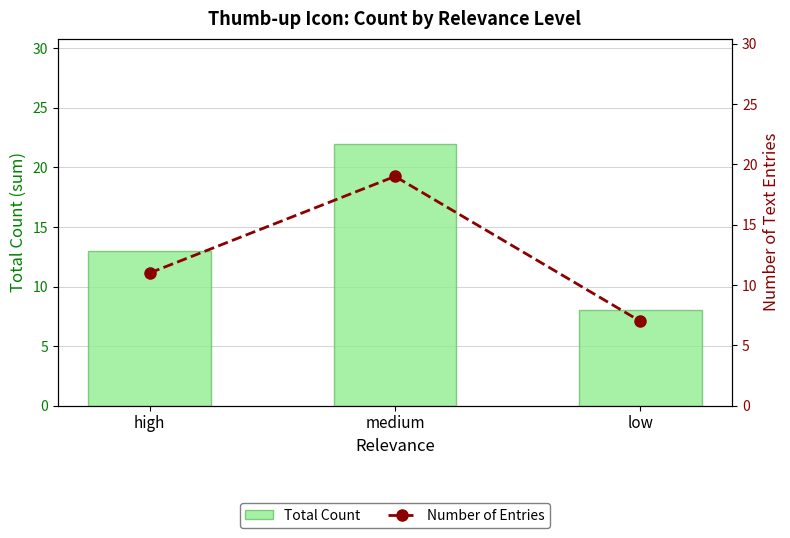

Which category has the highest value across all series?

medium